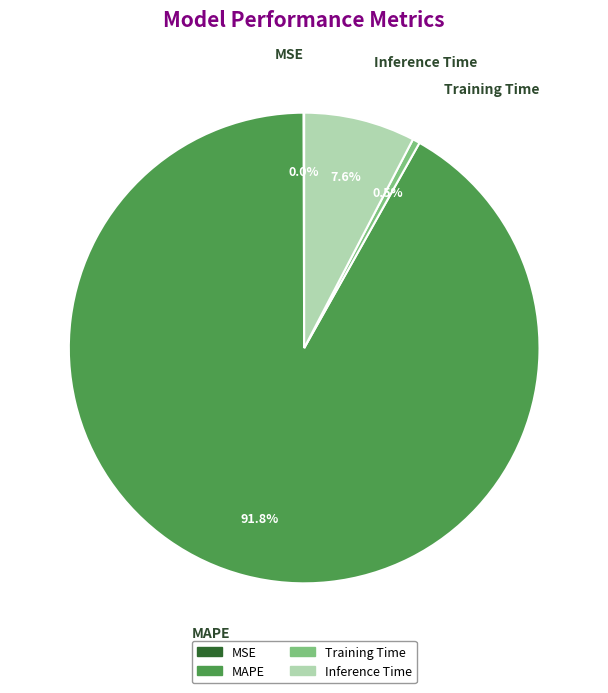

Which slice is the largest?

MAPE